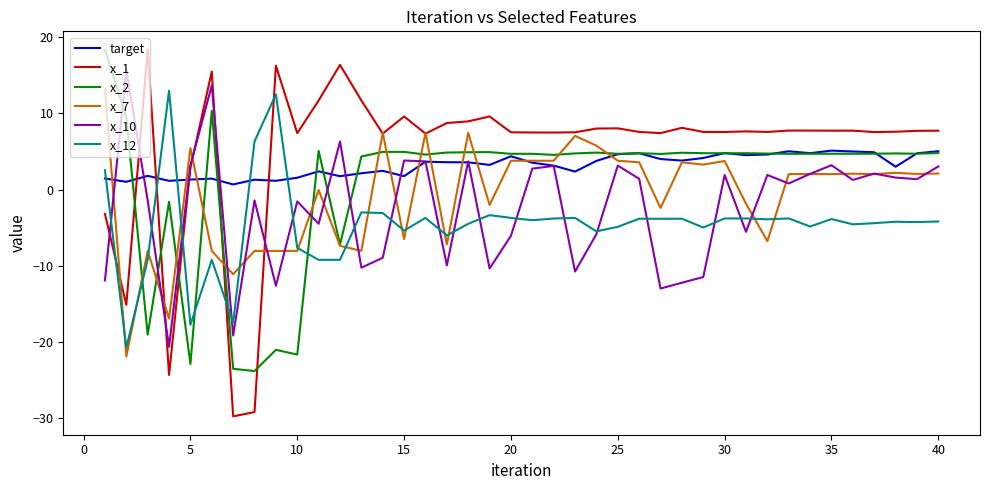

Rank the series by their average value, from highest to lowest.

x_1, target, x_2, x_7, x_10, x_12